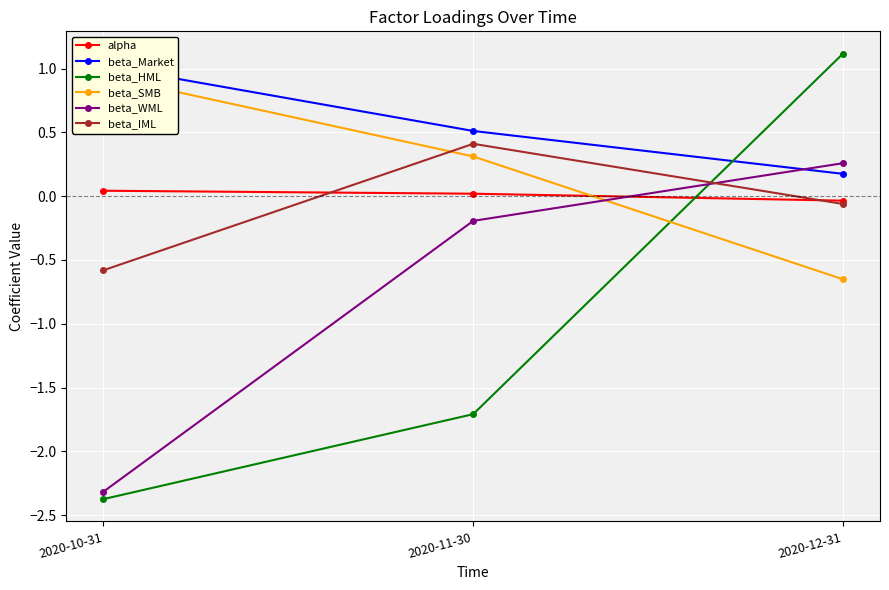

The value of beta_SMB at 2020-11-30 is 0.3. True or false?

True